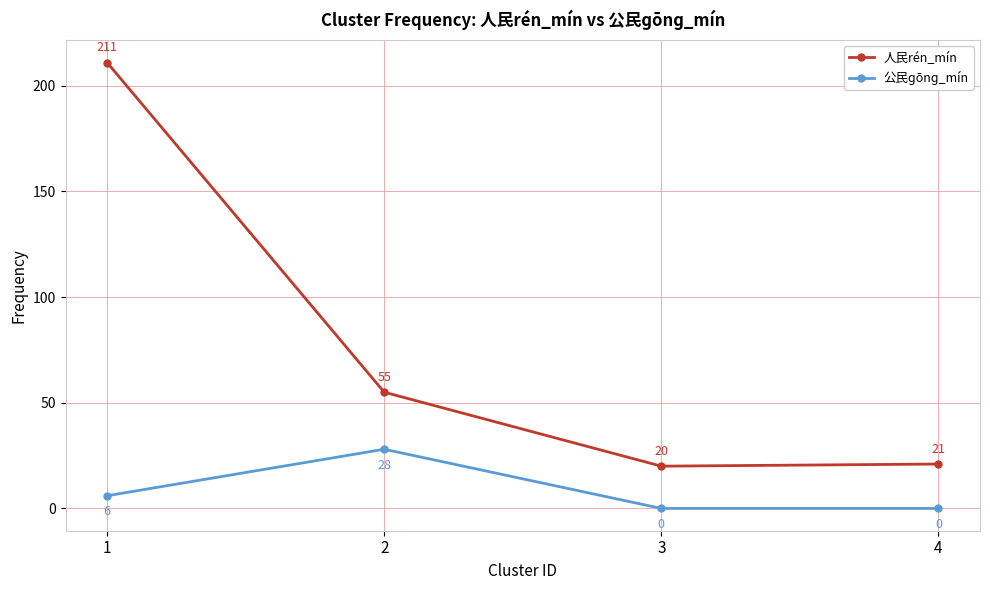

What is the minimum value for 人民rén_mín?

20